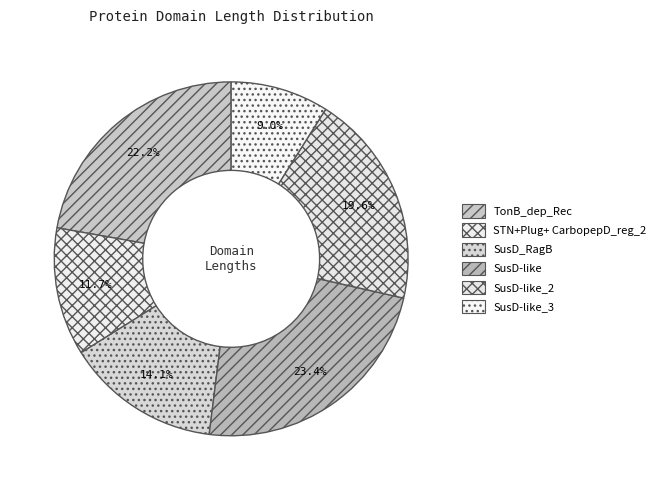

True or false: SusD-like_2 accounts for 20% of the total.

True